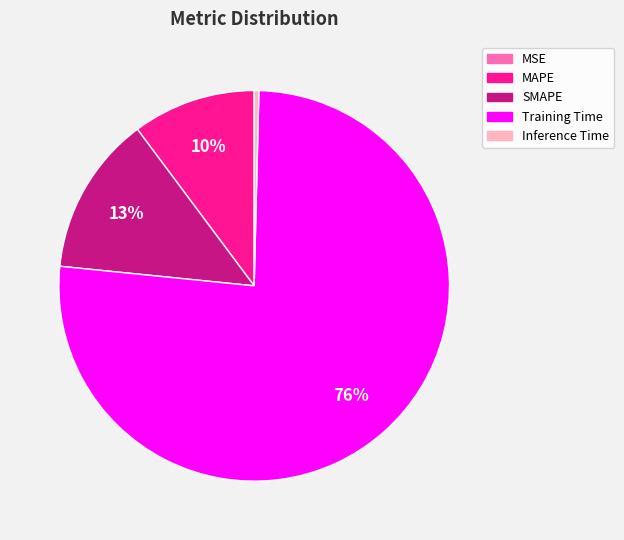

Does Inference Time account for over 50% of the chart?

No